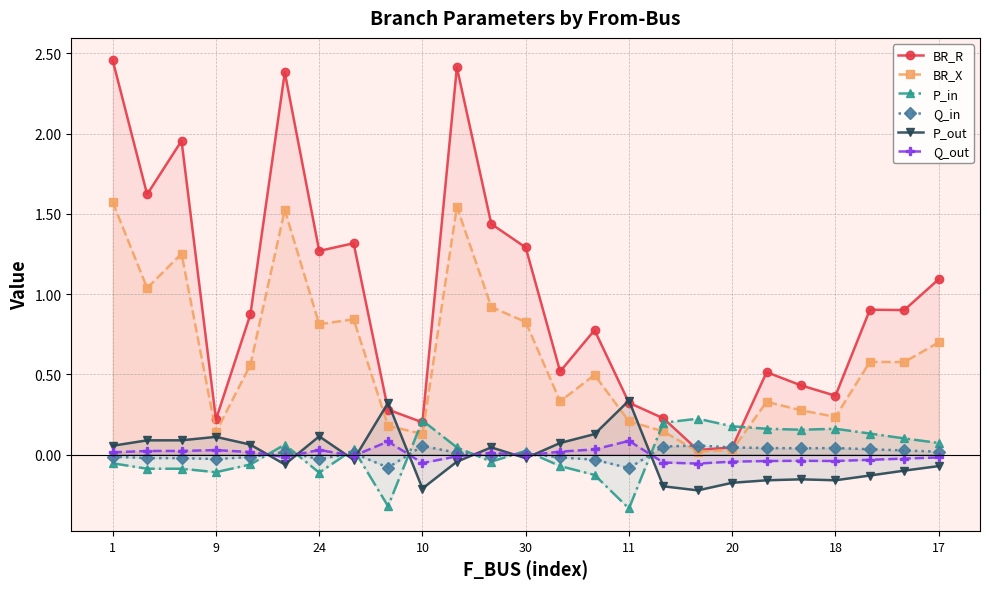

After their last crossing, which series has the higher values: P_out or P_in?

P_in